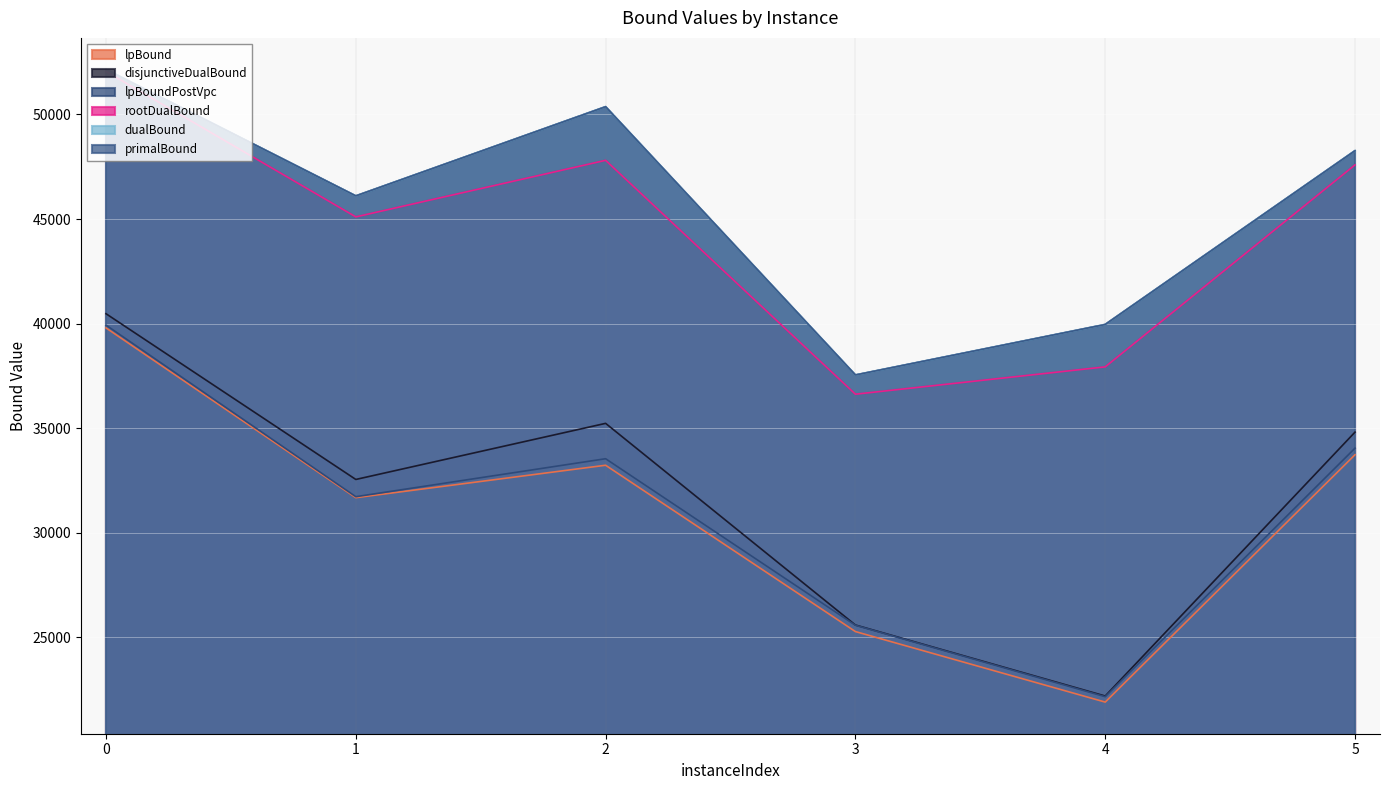

Is it true that lpBound equals 33229.4 at 2?

True